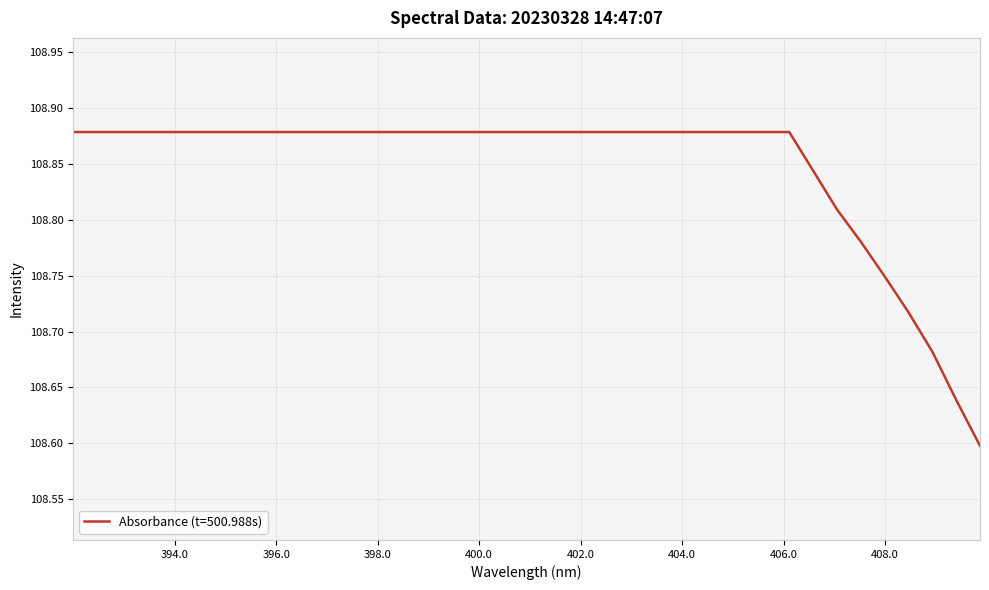

What is the difference between the maximum and minimum values?

0.3